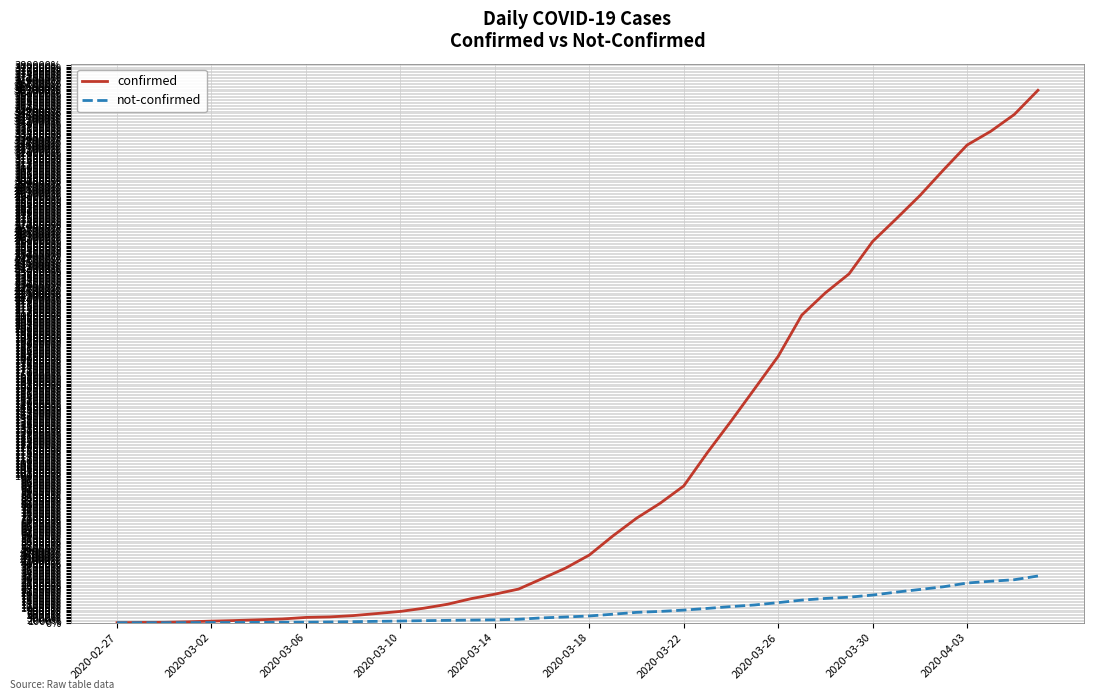

Which series has the widest spread of values?

confirmed